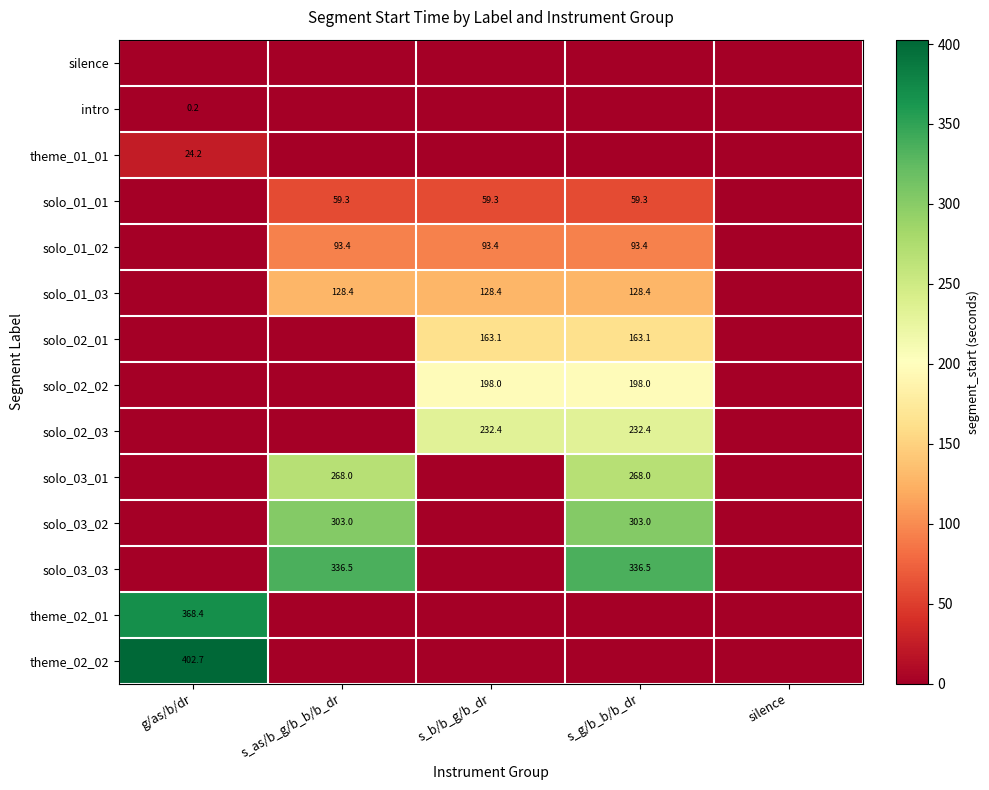

True or false: solo_03_03 has a value of 454.0 at s_as/b_g/b_b/b_dr.

False